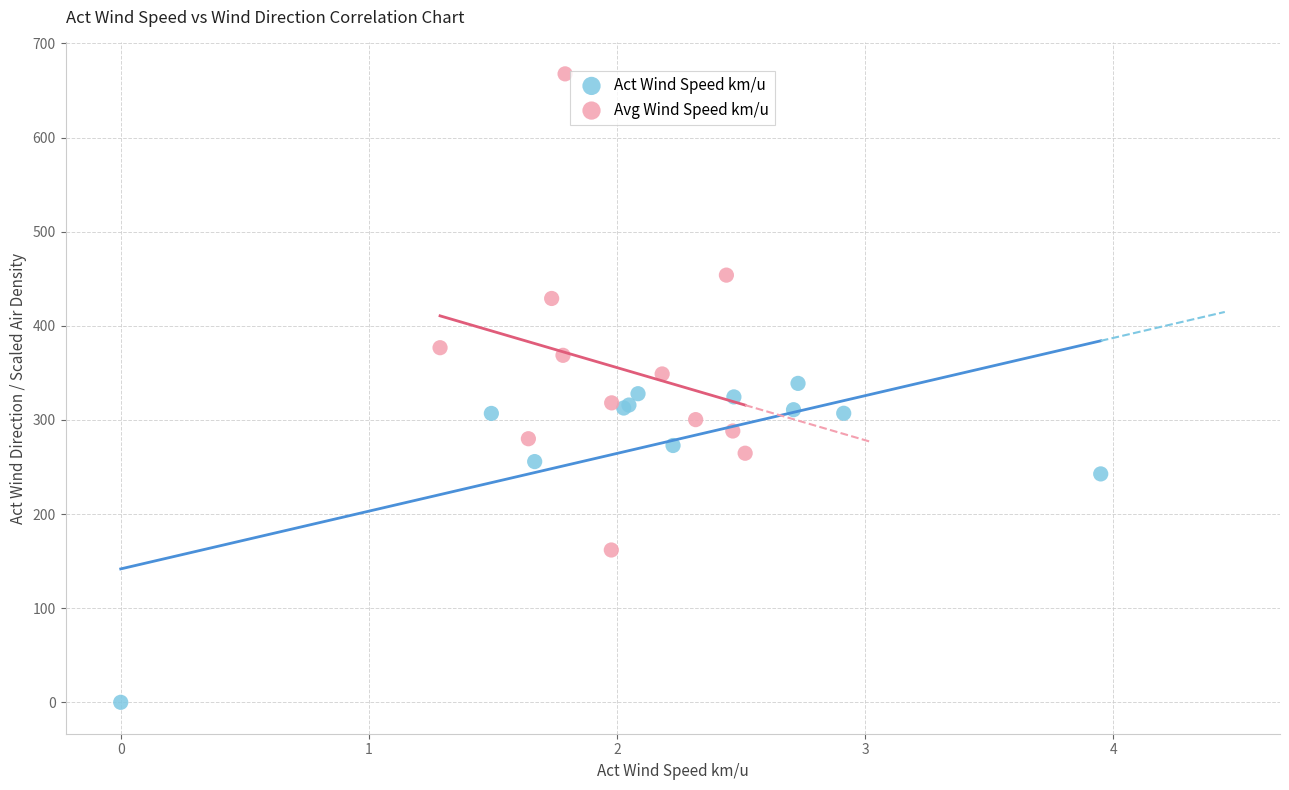

Which series reaches the maximum Y coordinate?

Avg Wind Speed km/u